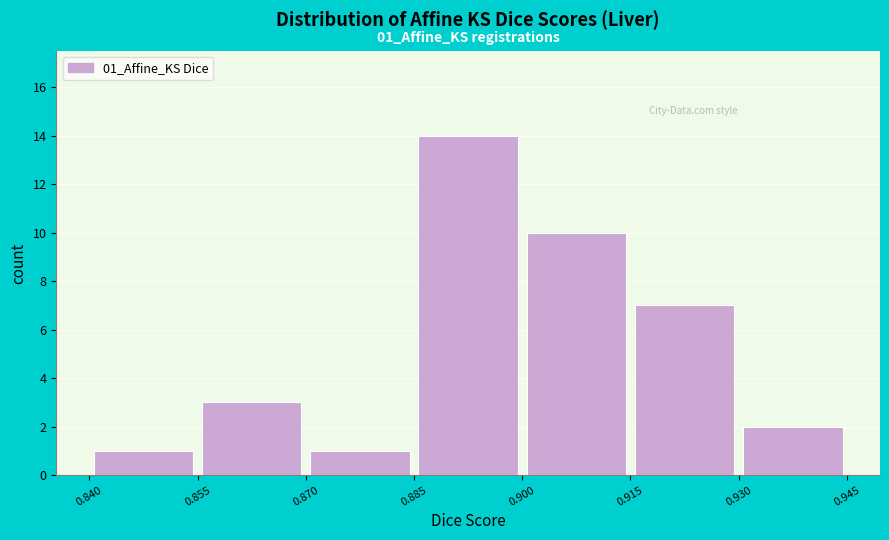

Over which range of the x-axis is the bar tallest?

0.885 to 0.900